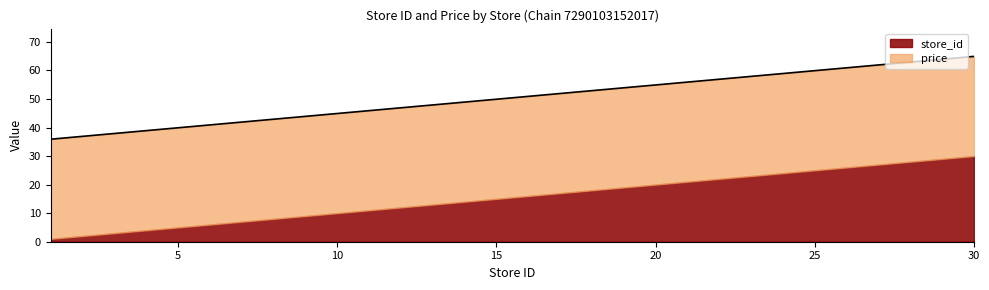

What is the change in value from 10 to 24?

+14.0